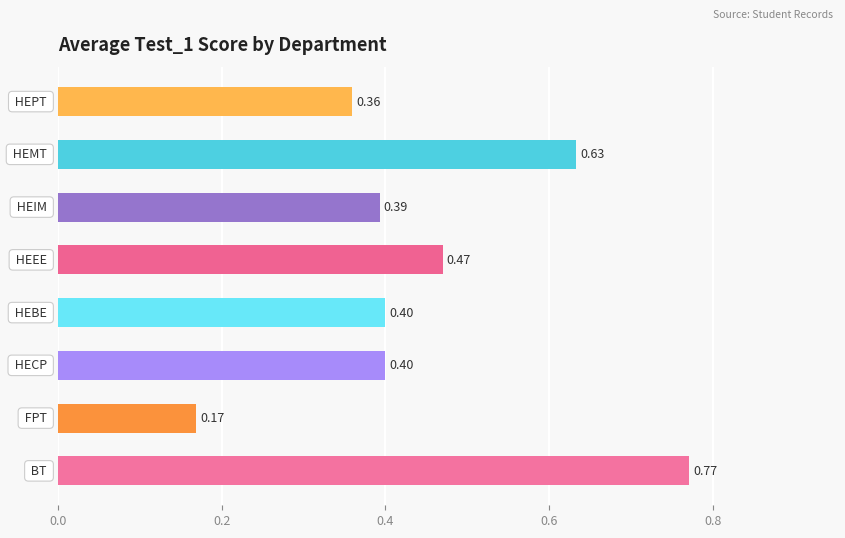

What is the difference between the maximum and second lowest values?

0.4